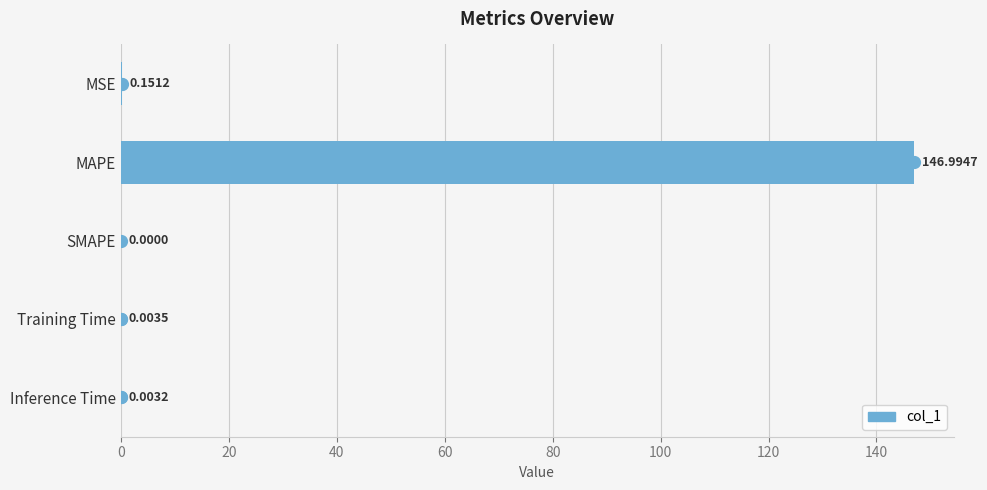

At which label is the value closest to 73?

MSE